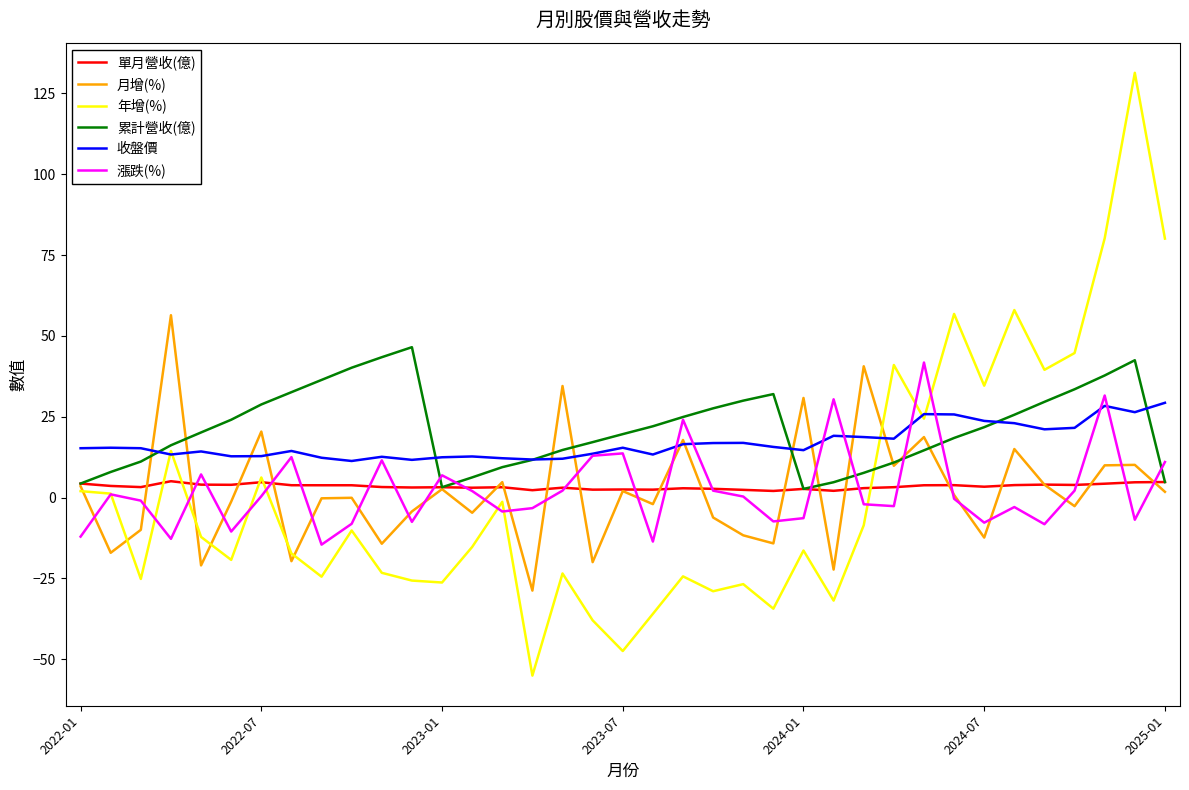

What is the greatest value displayed?

131.4